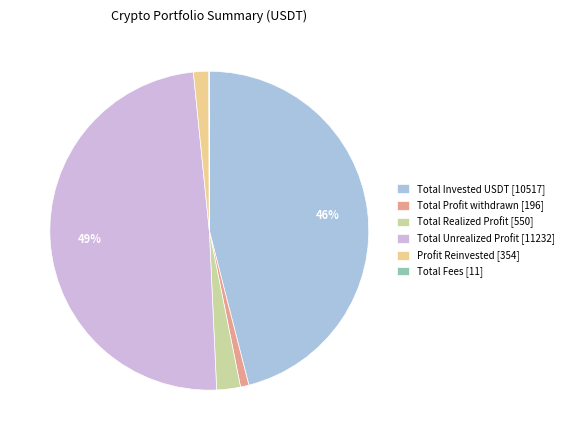

Between Total Profit withdrawn [196] and Total Invested USDT [10517], which is larger?

Total Invested USDT [10517]